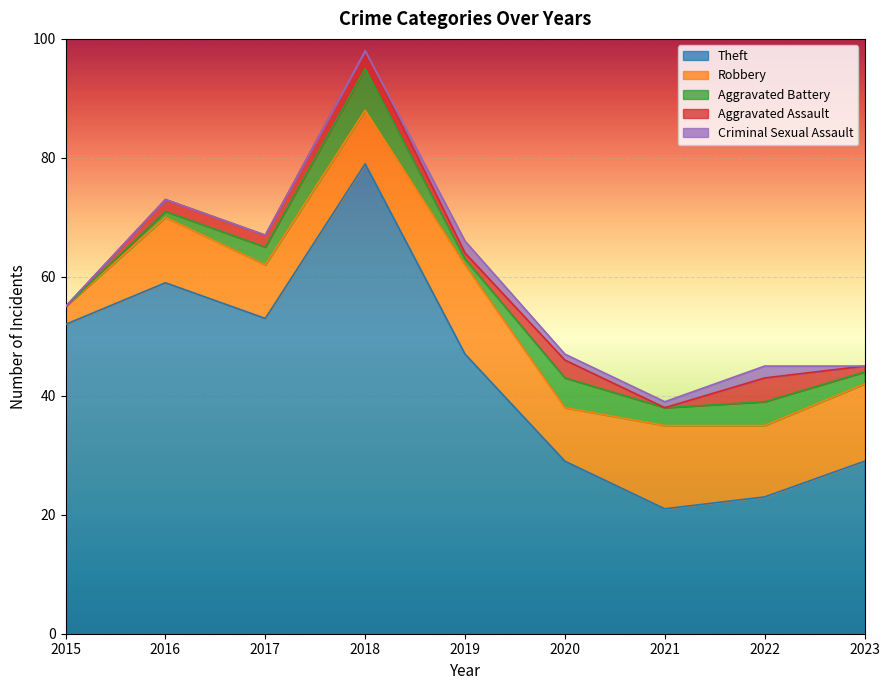

How many data points in Aggravated Assault are less than 2?

4